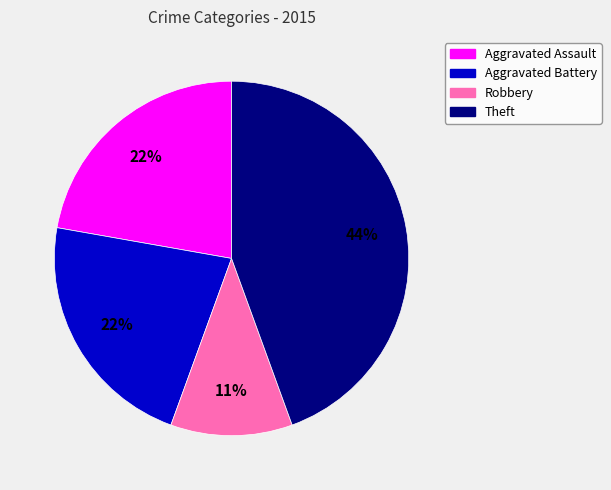

Does Aggravated Assault represent more than half of the total?

No